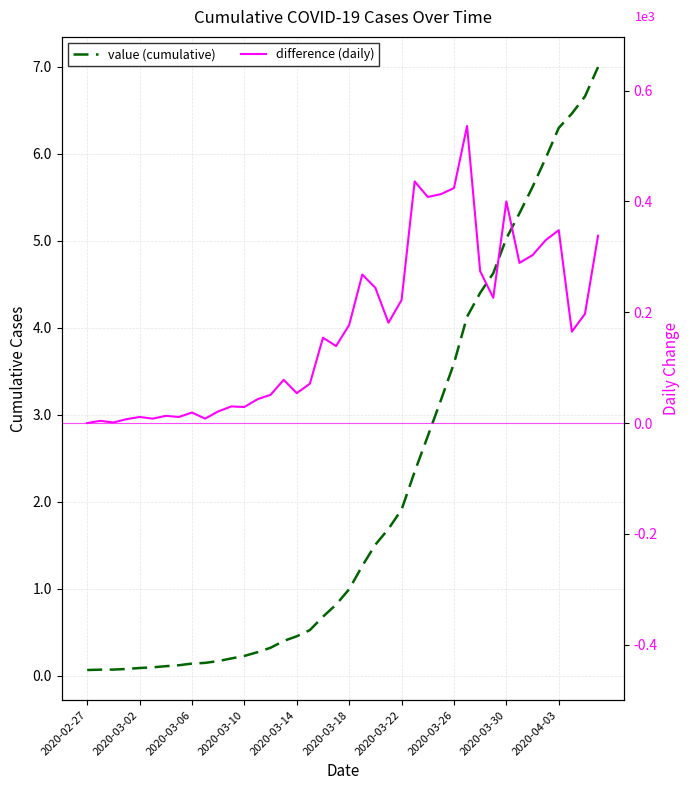

How many lines are shown in the chart?

2